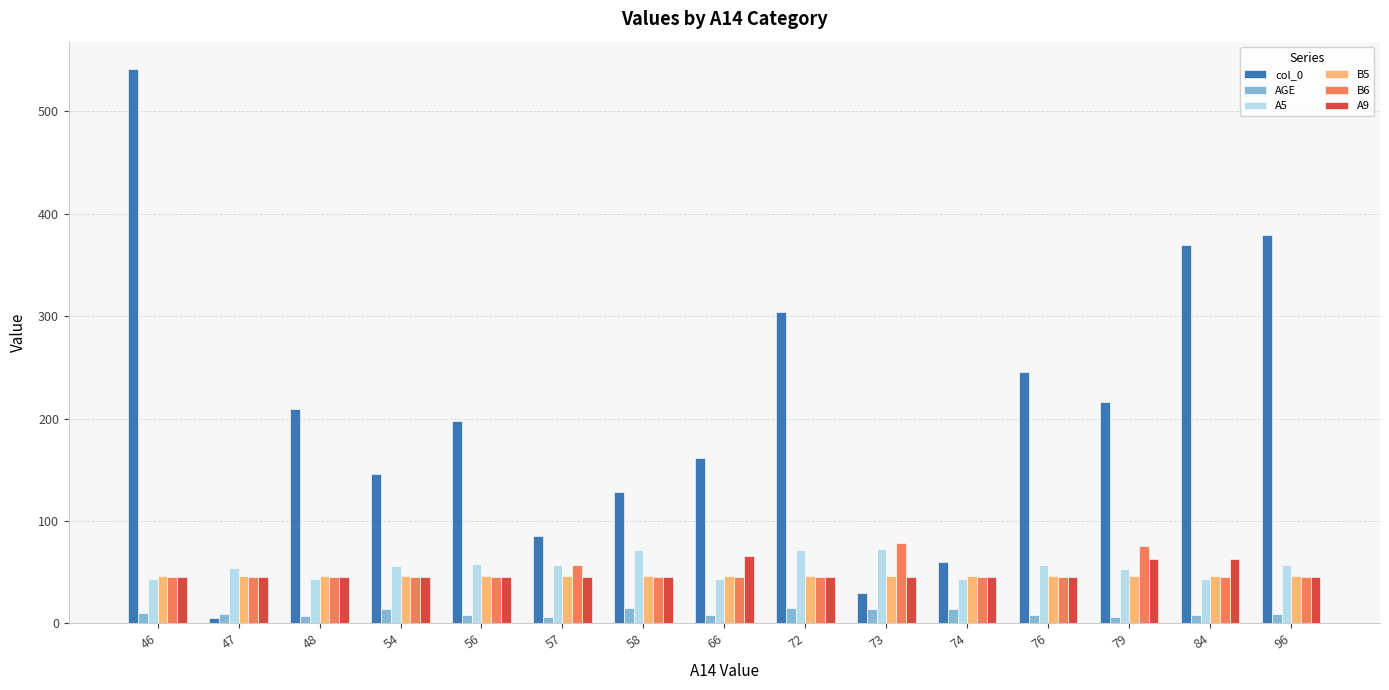

The value of B5 at 74 is 66. True or false?

False